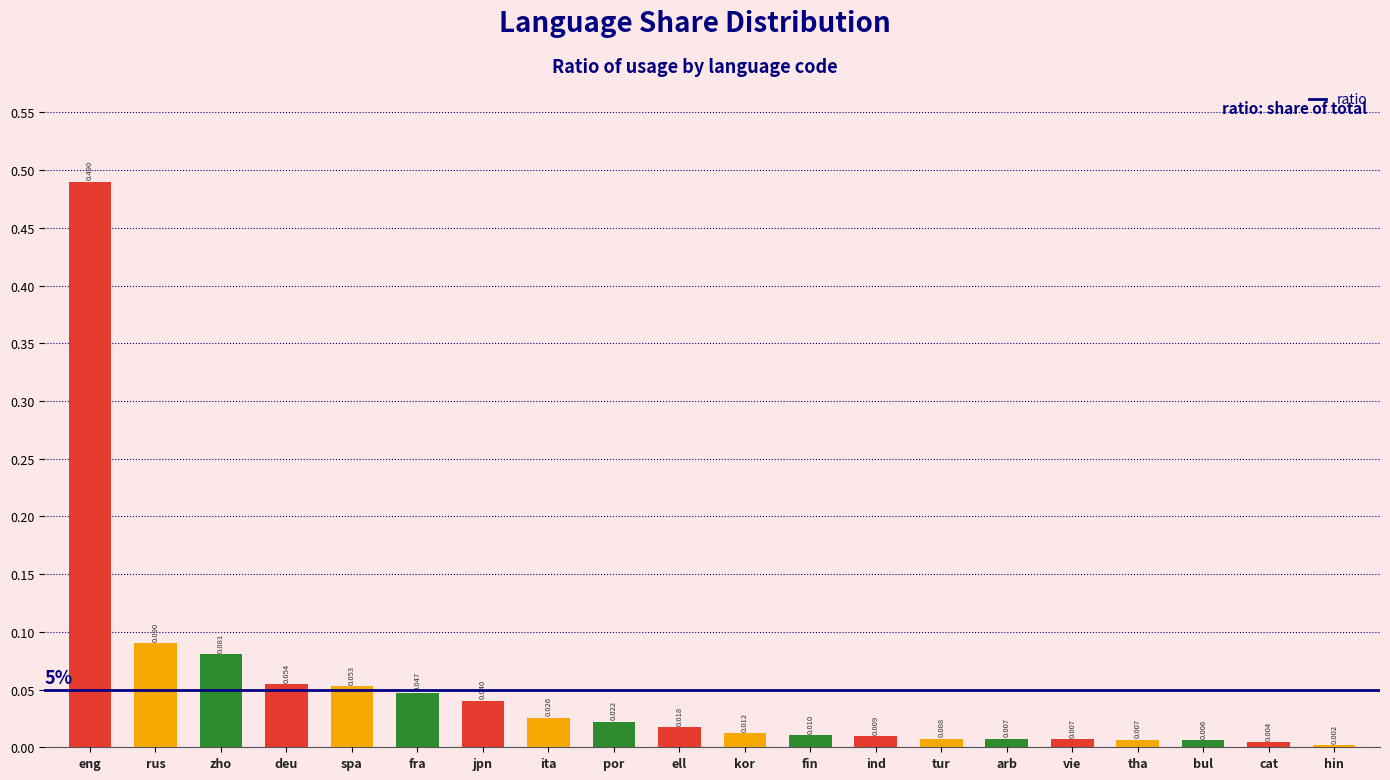

Between tha and deu, which is larger?

deu